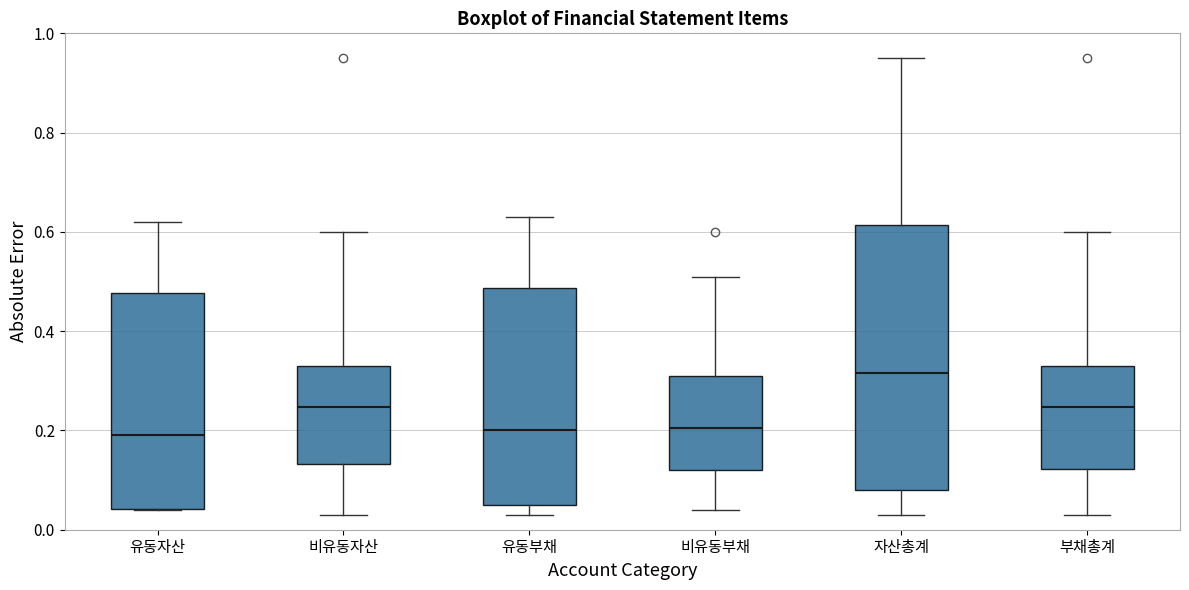

Reading left to right, read every box against the y-axis: the position of its median line, the range the box covers, and the ends of its whiskers. The values are not printed on the chart, so give them approximately, as read against the axis.

유동자산: median 0.20, box 0.04 to 0.48, whiskers 0.04 to 0.62
비유동자산: median 0.24, box 0.14 to 0.32, whiskers 0.04 to 0.60
유동부채: median 0.20, box 0.04 to 0.48, whiskers 0.04 (just below the box's lower edge) to 0.64
비유동부채: median 0.20, box 0.12 to 0.30, whiskers 0.04 to 0.52
자산총계: median 0.32, box 0.08 to 0.62, whiskers 0.04 to 0.96
부채총계: median 0.24, box 0.12 to 0.32, whiskers 0.04 to 0.60